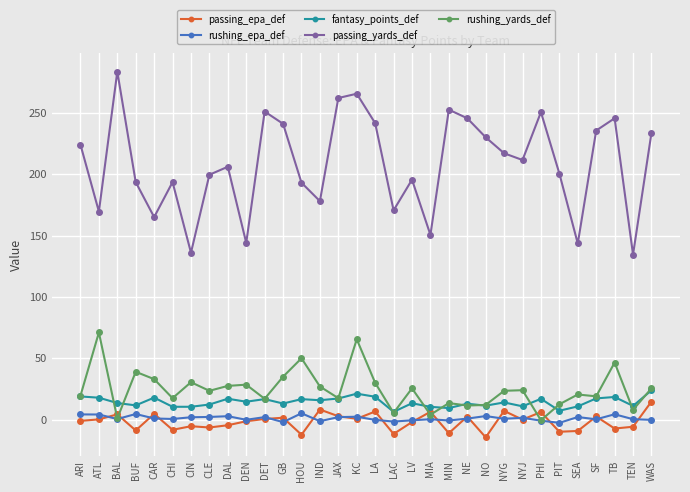

True or false: fantasy_points_def and rushing_epa_def cross at least once.

False